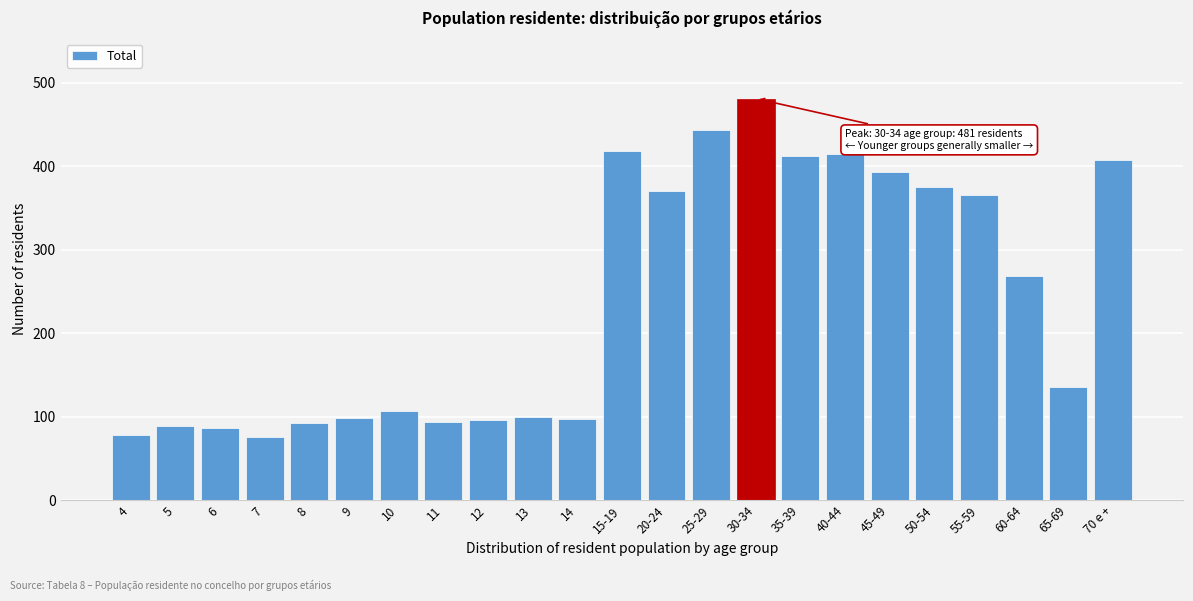

Is it true that the value at 25-29 is 443?

True